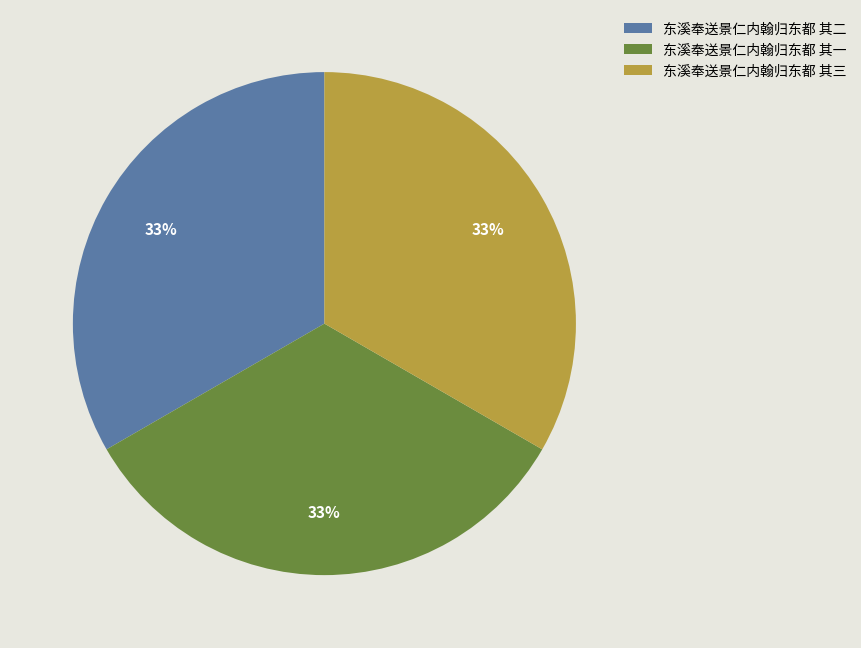

Does 东溪奉送景仁内翰归东都 其一 account for over 50% of the chart?

No